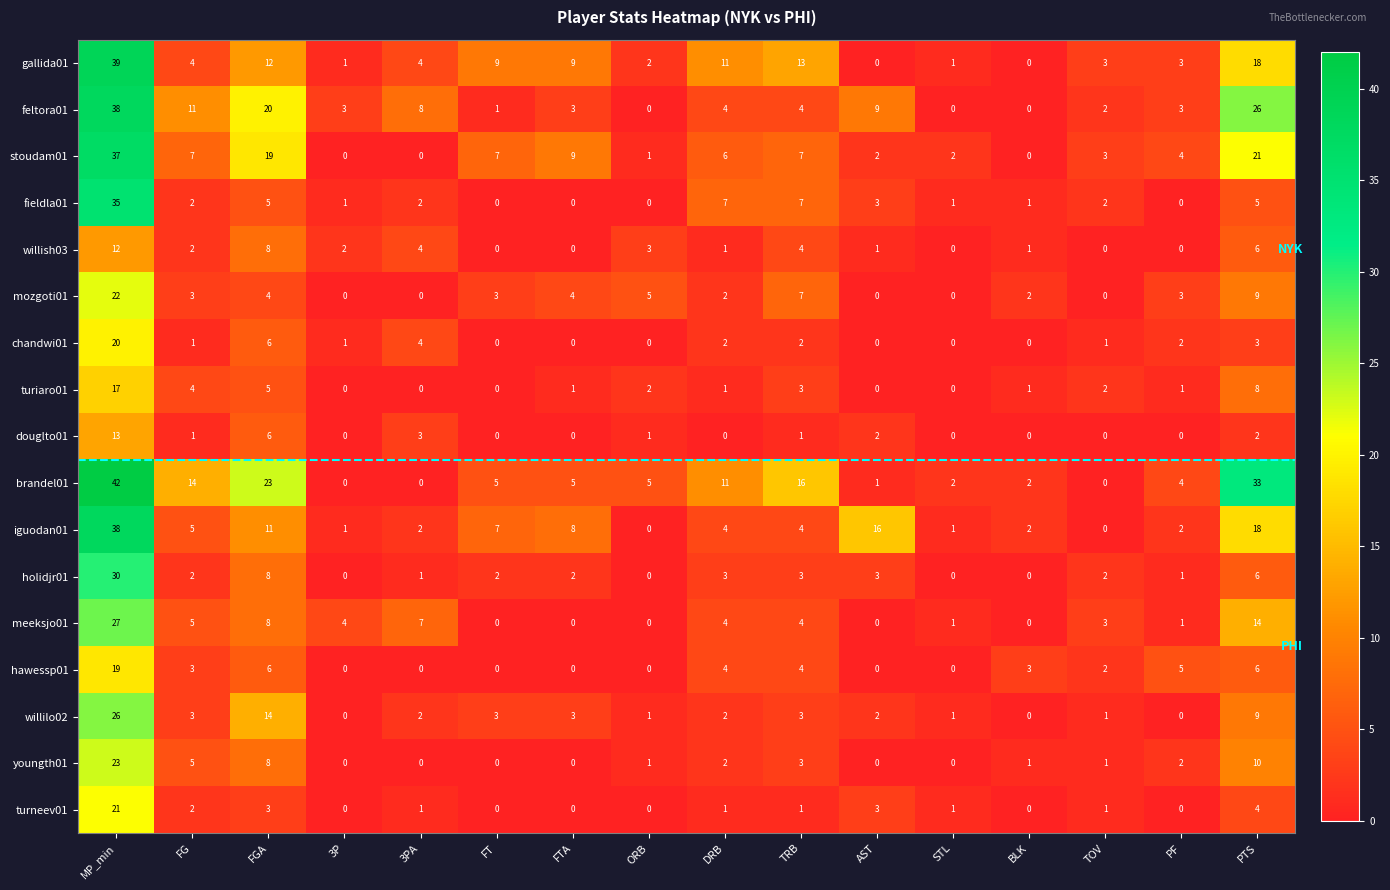

At which label is douglto01 closest to 6?

FGA